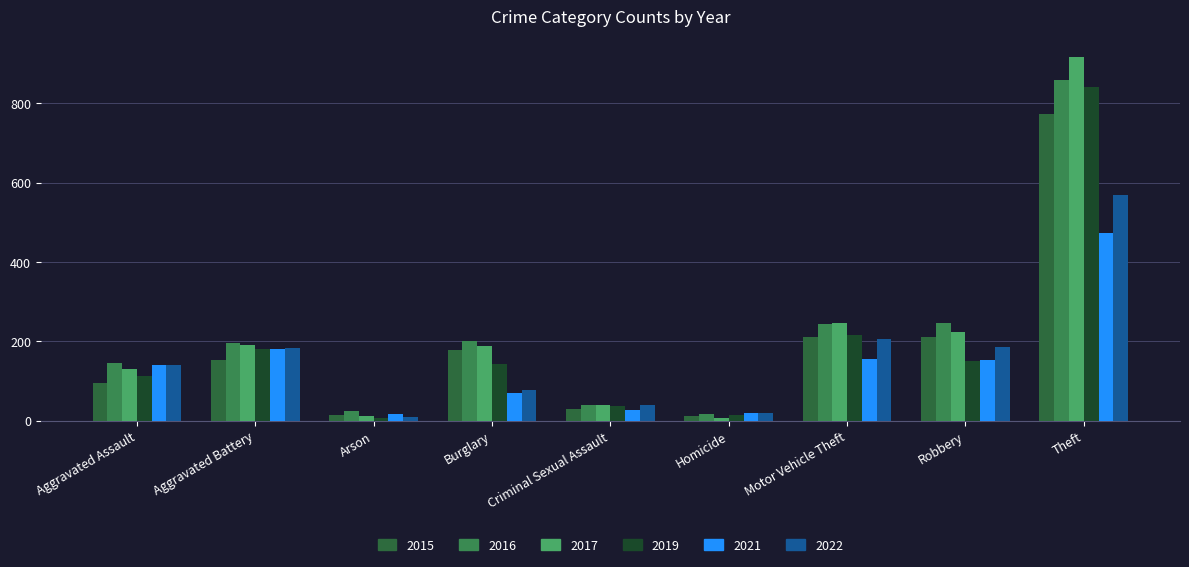

What is the sum of all 2019 values?

1702